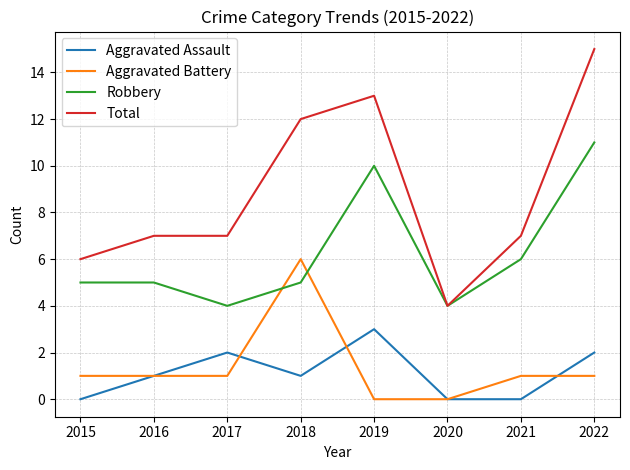

At which category does the chart reach its peak across all series?

2022